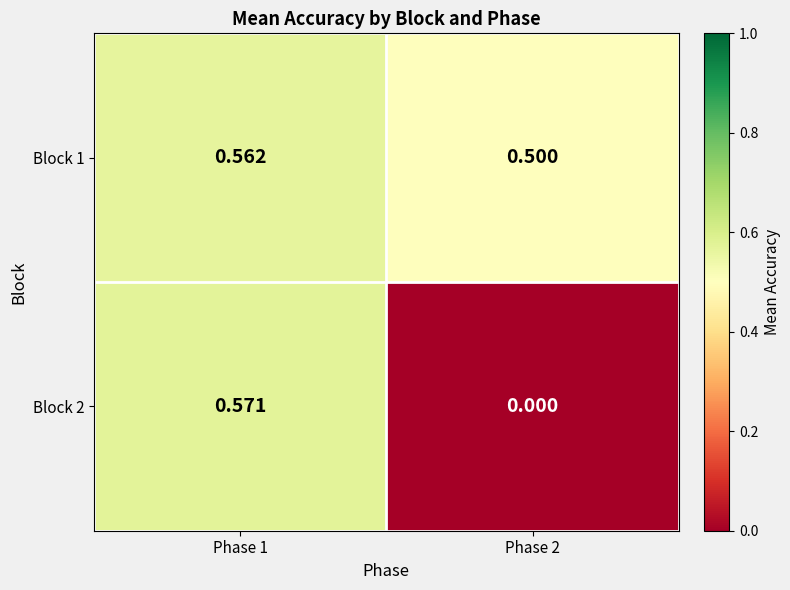

Rank the series by their maximum value, from highest to lowest.

Block 2, Block 1